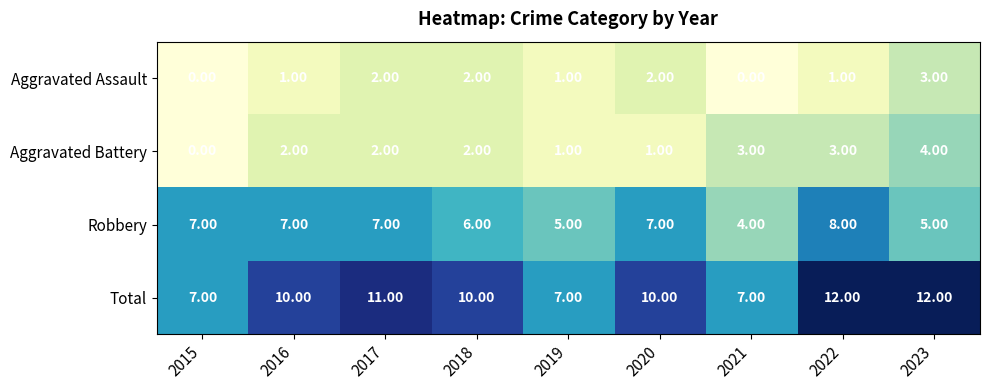

Which series has the largest total across all categories?

Total